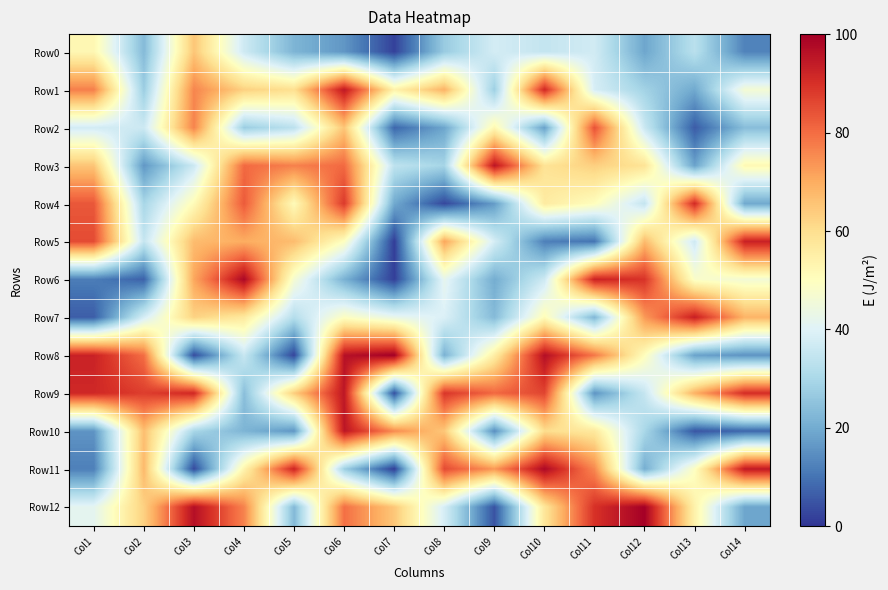

Reading left to right, extract all data points from this chart.

Row0: Col1=52.6	Col2=23.3	Col3=65.1	Col4=36.7	Col5=22.0	Col6=16.1	Col7=2.1	Col8=27.0	Col9=37.8	Col10=34.8	Col11=37.4	Col12=19.0	Col13=32.9	Col14=12.7
Row1: Col1=77.0	Col2=27.5	Col3=76.1	Col4=63.0	Col5=59.6	Col6=94.8	Col7=54.1	Col8=68.8	Col9=27.8	Col10=91.5	Col11=38.2	Col12=28.8	Col13=19.5	Col14=46.3
Row2: Col1=37.5	Col2=36.5	Col3=76.4	Col4=27.4	Col5=33.4	Col6=65.3	Col7=7.9	Col8=18.8	Col9=52.3	Col10=18.0	Col11=84.3	Col12=36.0	Col13=6.3	Col14=23.9
Row3: Col1=65.3	Col2=16.3	Col3=36.2	Col4=80.5	Col5=76.7	Col6=80.5	Col7=33.8	Col8=29.3	Col9=95.4	Col10=58.7	Col11=63.2	Col12=58.5	Col13=18.4	Col14=52.0
Row4: Col1=83.4	Col2=29.7	Col3=51.3	Col4=82.8	Col5=51.2	Col6=88.4	Col7=19.6	Col8=3.0	Col9=17.0	Col10=56.2	Col11=50.4	Col12=34.7	Col13=91.2	Col14=19.4
Row5: Col1=85.3	Col2=35.1	Col3=67.0	Col4=69.8	Col5=66.9	Col6=49.6	Col7=1.4	Col8=71.0	Col9=38.2	Col10=12.2	Col11=10.2	Col12=67.3	Col13=36.8	Col14=93.0
Row6: Col1=11.7	Col2=7.1	Col3=70.9	Col4=98.3	Col5=46.7	Col6=21.2	Col7=1.7	Col8=42.0	Col9=20.3	Col10=36.7	Col11=92.8	Col12=89.4	Col13=48.2	Col14=46.1
Row7: Col1=6.4	Col2=38.1	Col3=62.7	Col4=56.9	Col5=32.1	Col6=49.3	Col7=42.8	Col8=39.3	Col9=23.3	Col10=51.0	Col11=22.5	Col12=73.0	Col13=93.3	Col14=68.6
Row8: Col1=92.6	Col2=79.7	Col3=3.7	Col4=35.6	Col5=2.6	Col6=96.1	Col7=99.9	Col8=21.3	Col9=55.3	Col10=96.6	Col11=78.3	Col12=50.4	Col13=18.2	Col14=15.5
Row9: Col1=91.5	Col2=87.6	Col3=91.5	Col4=24.2	Col5=63.6	Col6=95.1	Col7=4.3	Col8=88.9	Col9=80.7	Col10=86.4	Col11=15.7	Col12=35.3	Col13=69.1	Col14=90.6
Row10: Col1=15.7	Col2=66.5	Col3=29.8	Col4=22.0	Col5=16.1	Col6=95.3	Col7=75.3	Col8=64.8	Col9=14.5	Col10=60.3	Col11=56.9	Col12=30.0	Col13=5.2	Col14=8.0
Row11: Col1=12.1	Col2=67.6	Col3=3.3	Col4=53.6	Col5=92.4	Col6=27.9	Col7=1.4	Col8=85.5	Col9=73.2	Col10=98.1	Col11=75.6	Col12=20.5	Col13=49.5	Col14=94.6
Row12: Col1=41.5	Col2=62.9	Col3=96.7	Col4=76.6	Col5=23.0	Col6=79.6	Col7=64.8	Col8=38.2	Col9=4.8	Col10=57.8	Col11=89.8	Col12=99.8	Col13=54.1	Col14=18.8